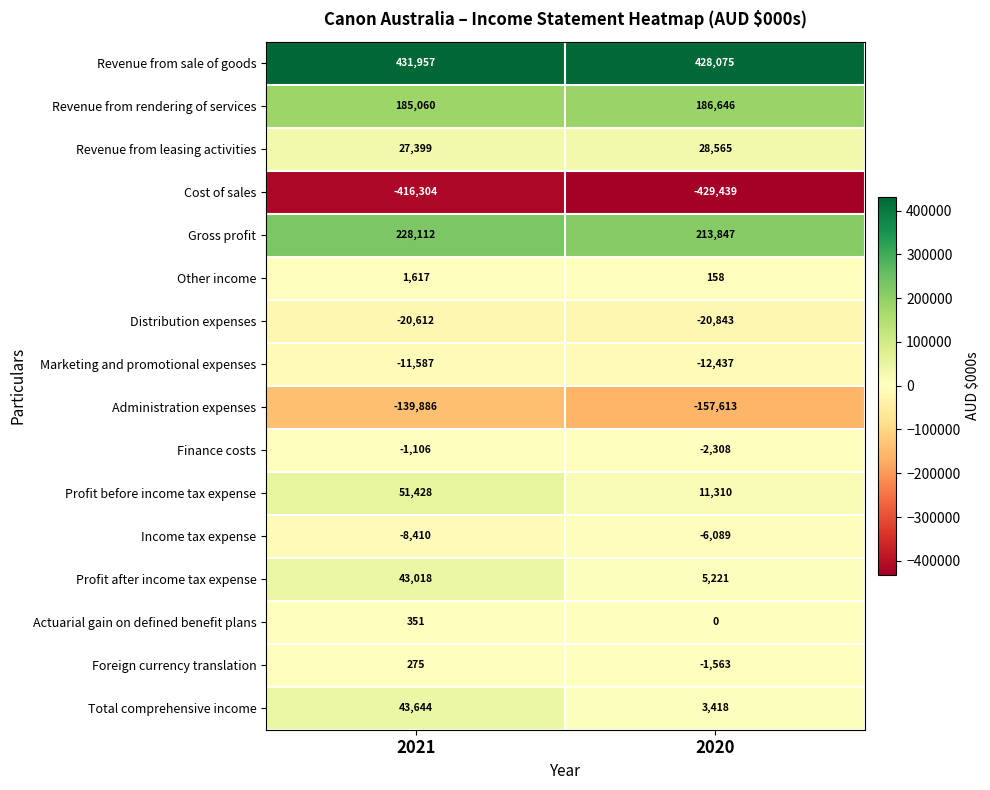

Which series has the widest spread of values?

Total comprehensive income